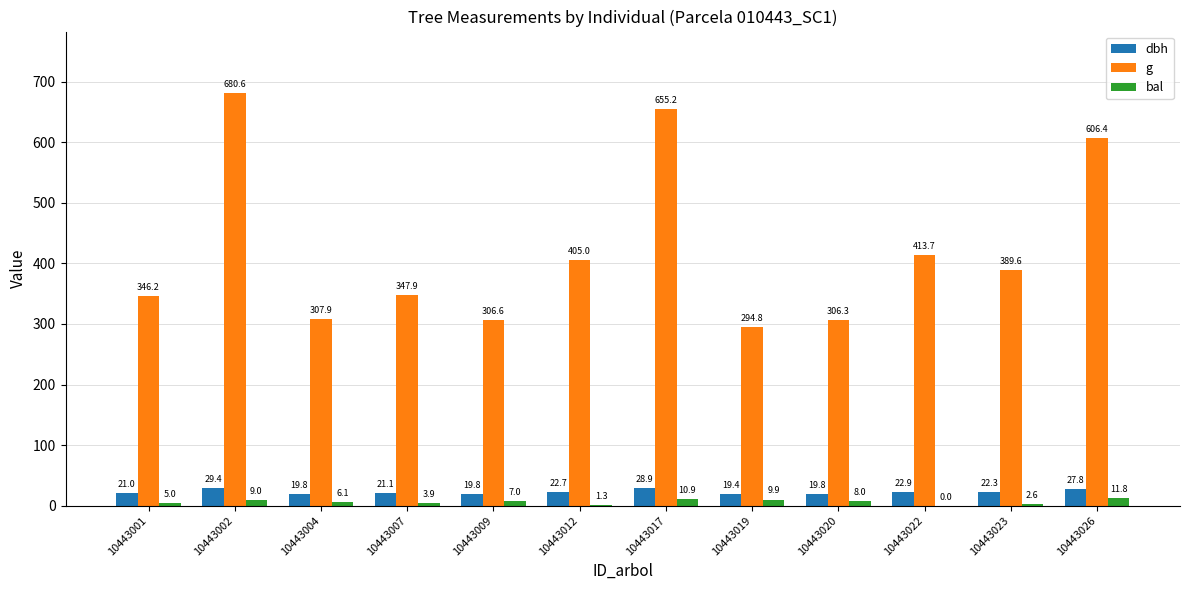

Which series has the largest total across all categories?

g